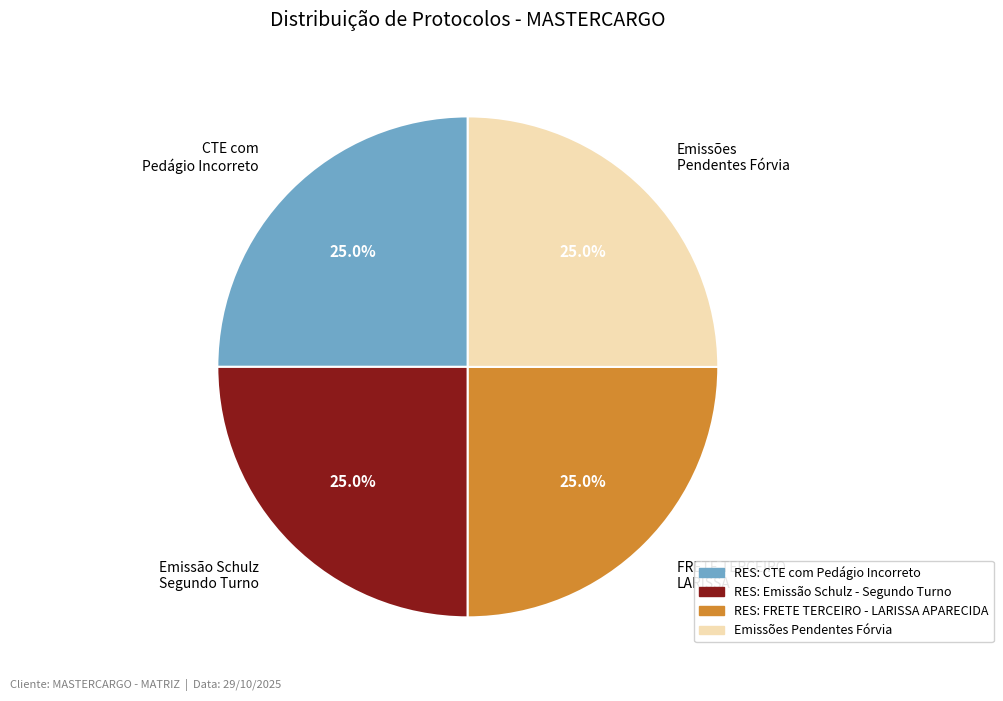

Does any single category account for the majority?

No